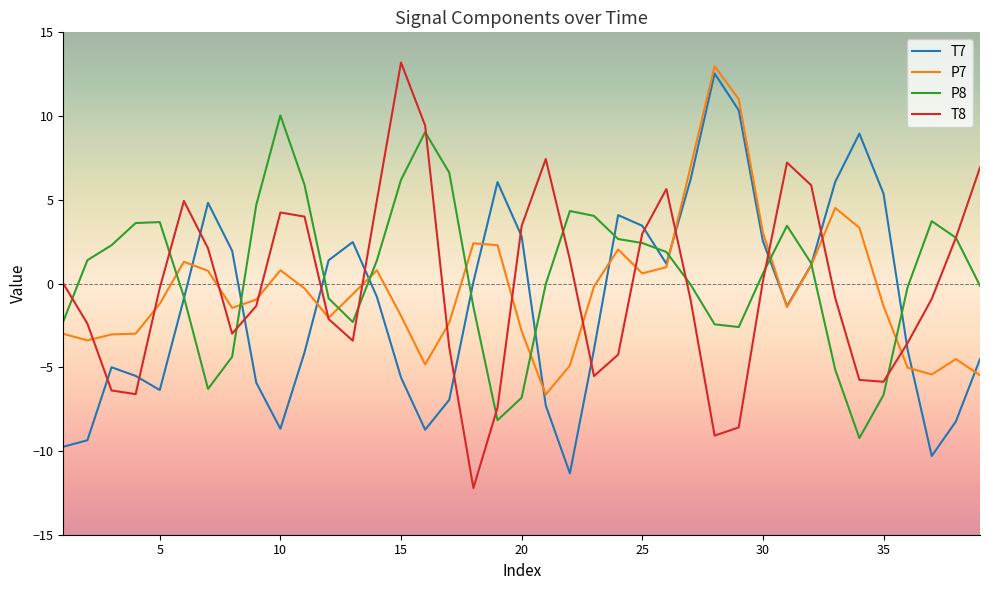

What is the minimum value for P8?

-9.2